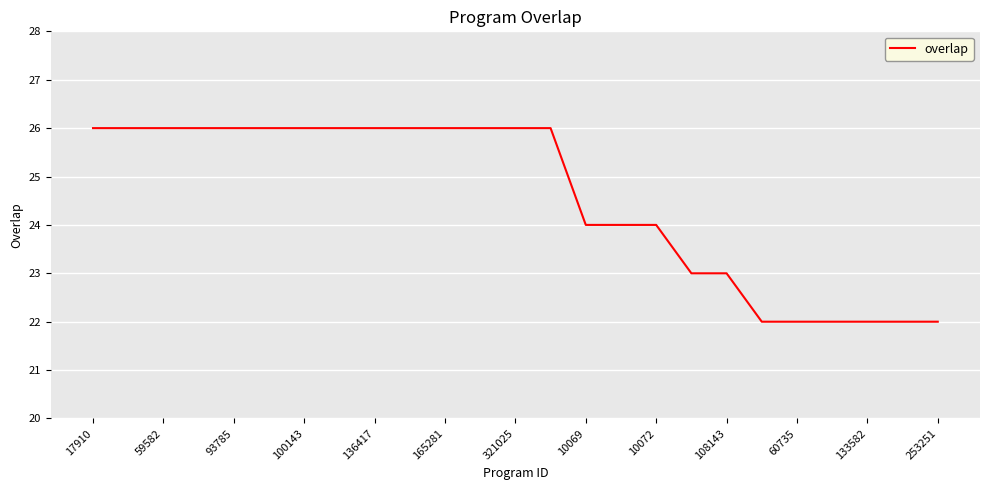

What is the difference between the maximum and second lowest values?

4